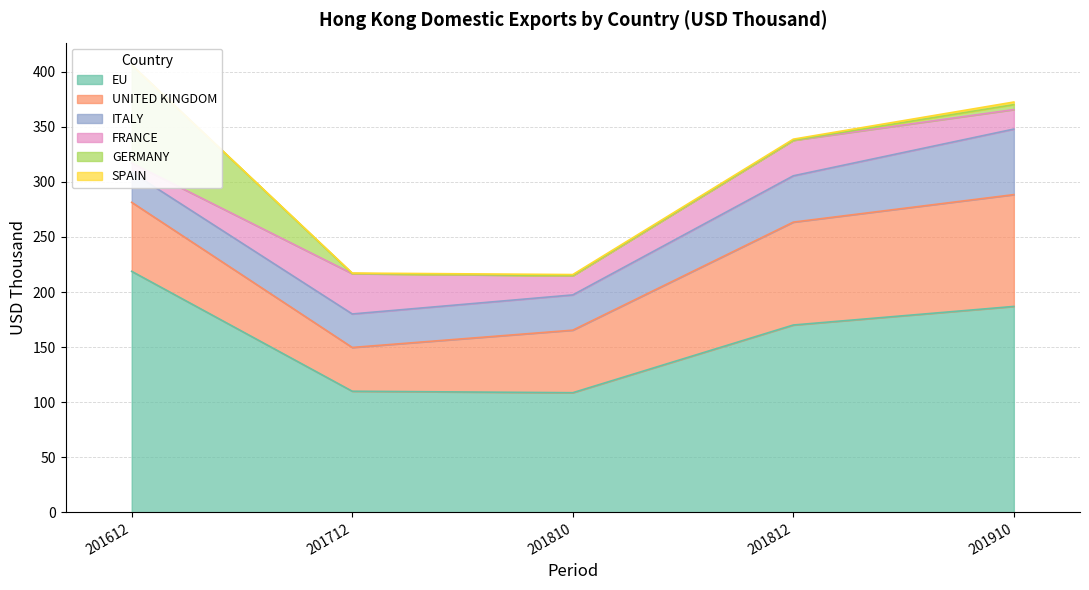

Does the chart have visible grid lines?

Yes